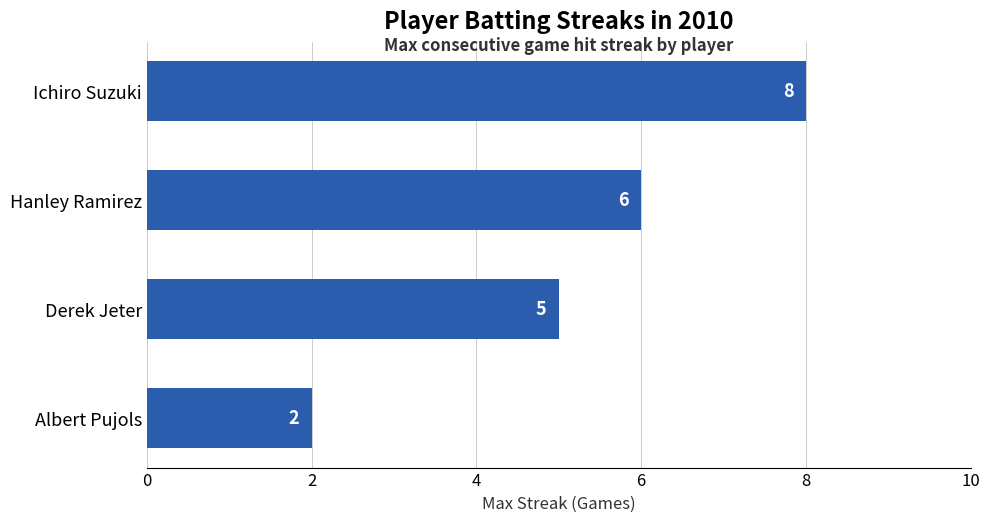

The value at Hanley Ramirez is 6. True or false?

True